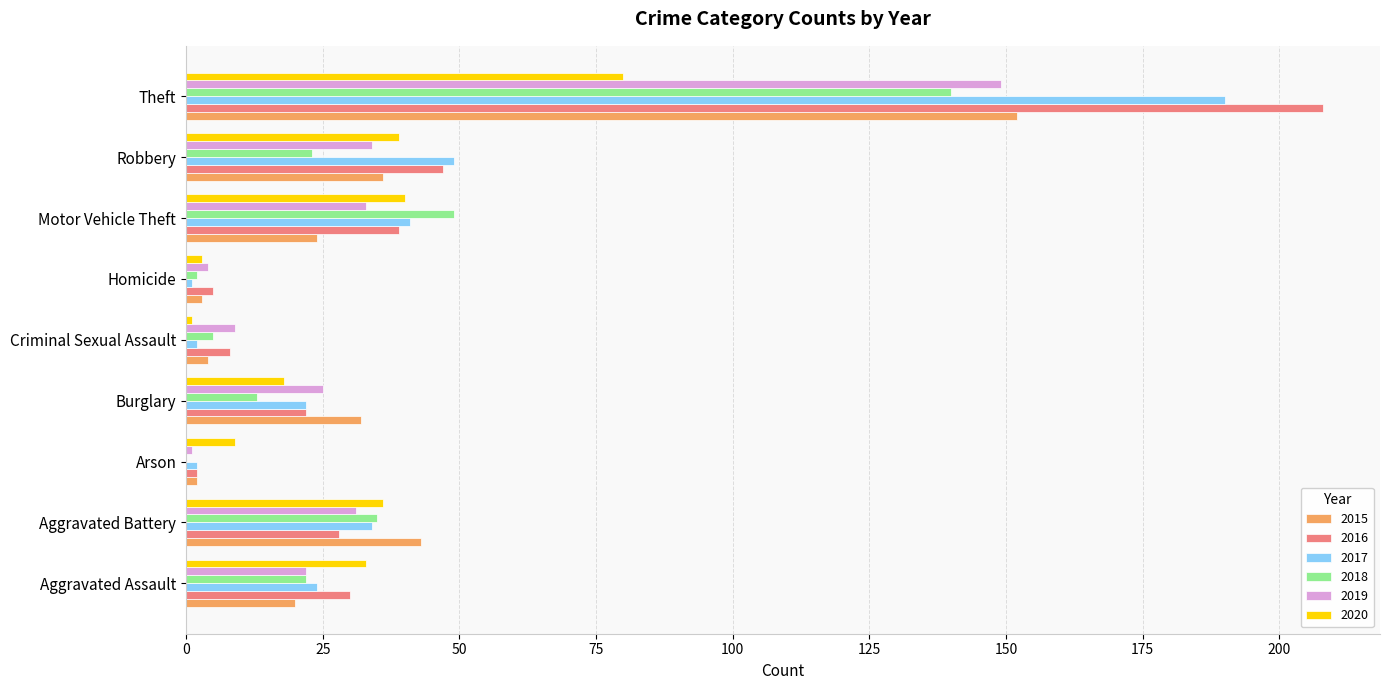

What are all the series names shown in the legend?

2015, 2016, 2017, 2018, 2019, 2020